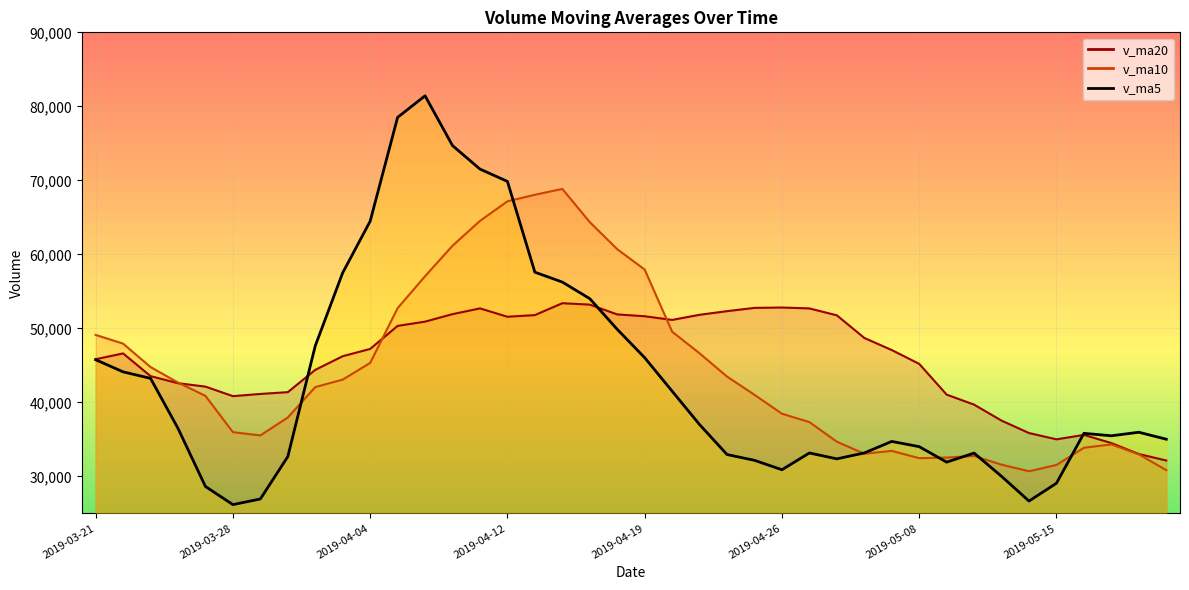

What position from the right is 2019-04-24?

17